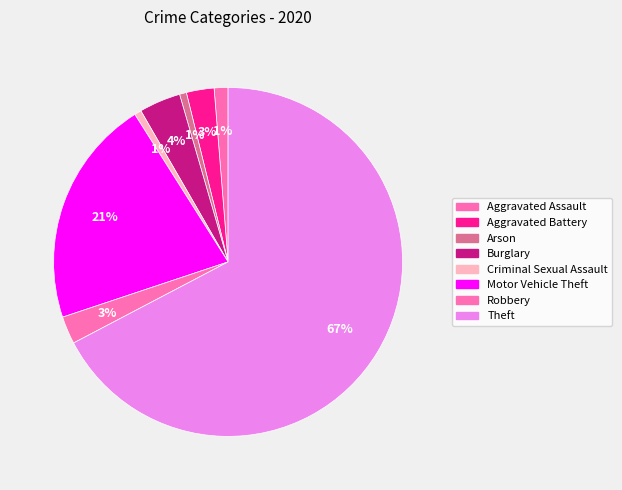

What is the total percentage of Theft and Motor Vehicle Theft?

88.5%